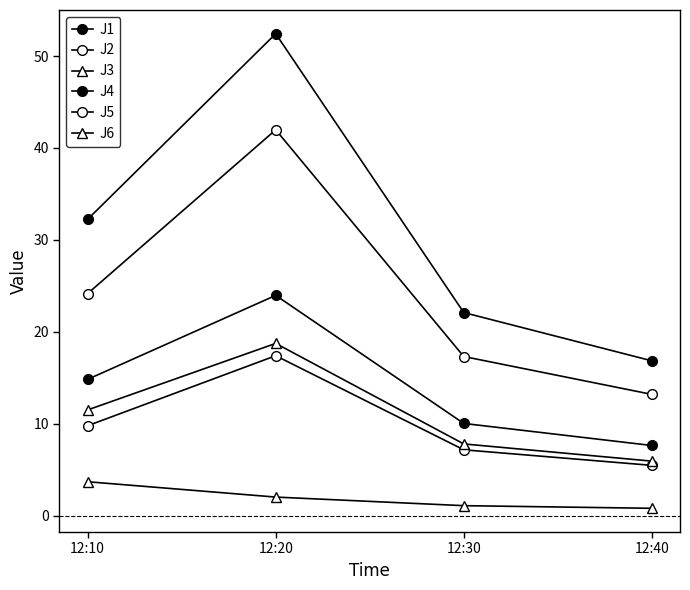

Is this an area chart (filled region under the line)?

No